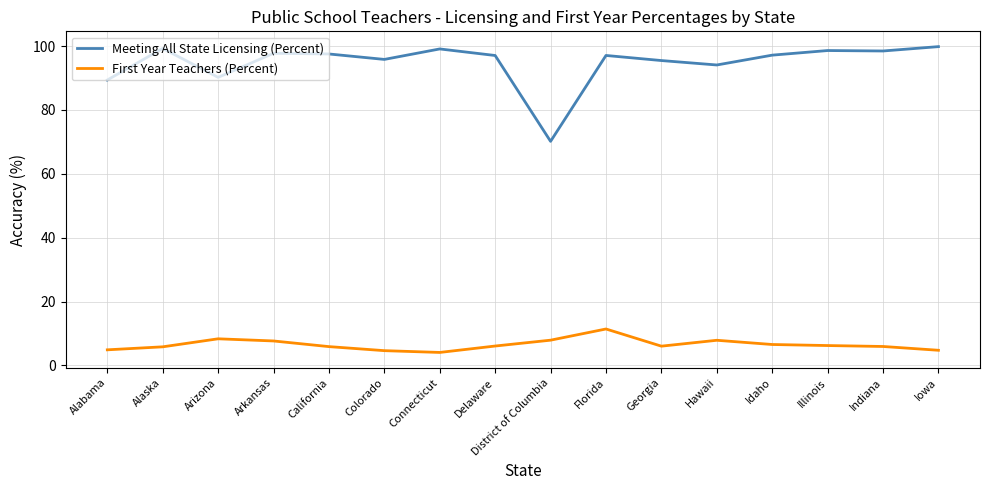

Rank the series at Colorado from lowest to highest value.

First Year Teachers (Percent), Meeting All State Licensing (Percent)